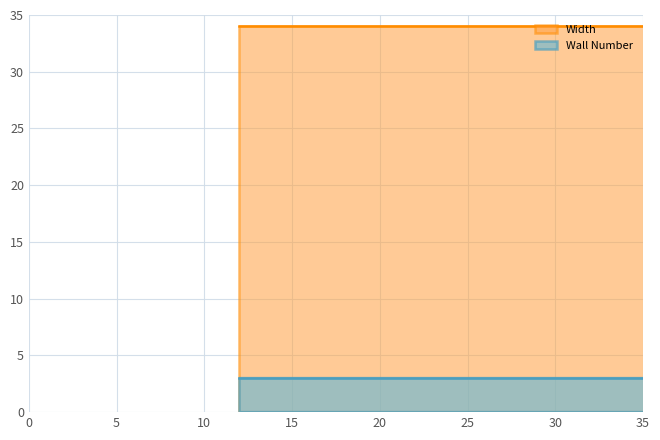

Which series has the largest total across all categories?

Width